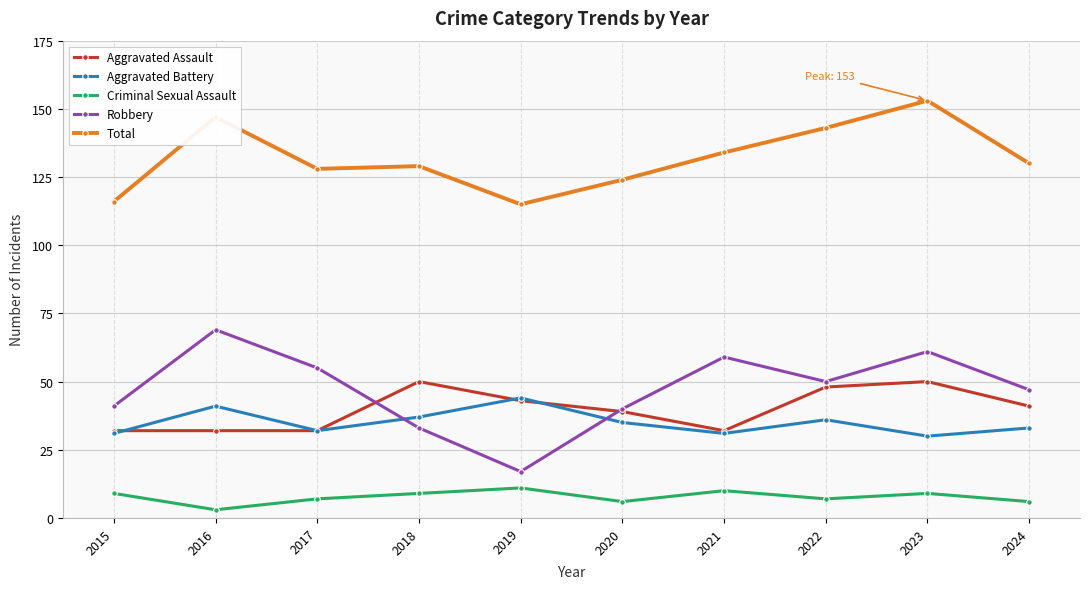

Which series has the widest spread of values?

Robbery